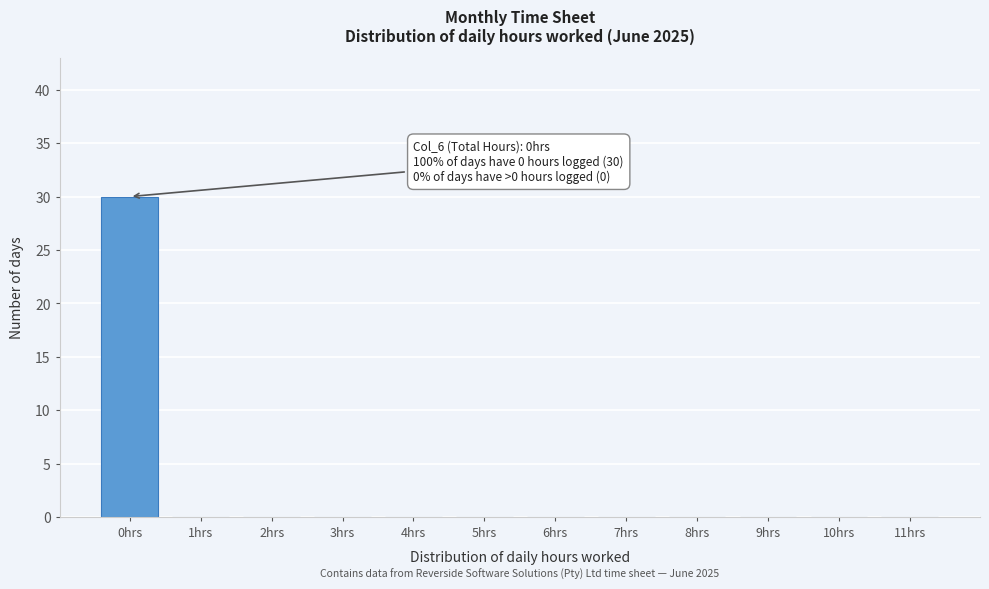

Reading right to left, extract all data points from this chart.

11hrs=0	10hrs=0	9hrs=0	8hrs=0	7hrs=0	6hrs=0	5hrs=0	4hrs=0	3hrs=0	2hrs=0	1hrs=0	0hrs=30